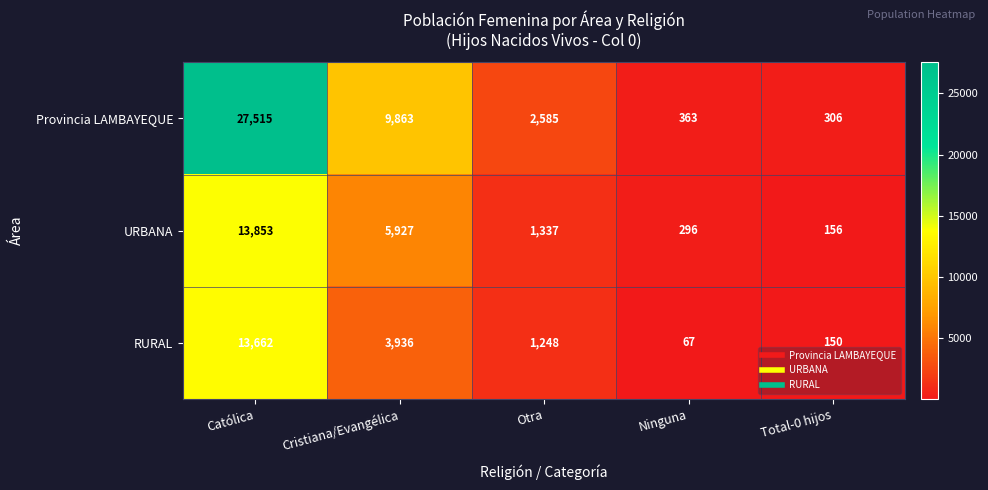

Is the value of URBANA at Total-0 hijos greater than the value of Provincia LAMBAYEQUE at Total-0 hijos?

No